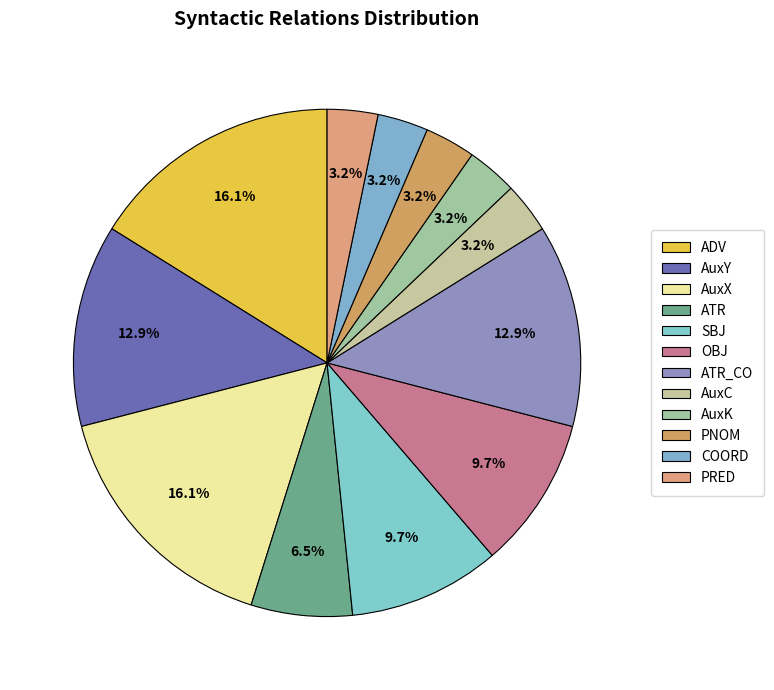

True or false: AuxC accounts for 3% of the total.

True